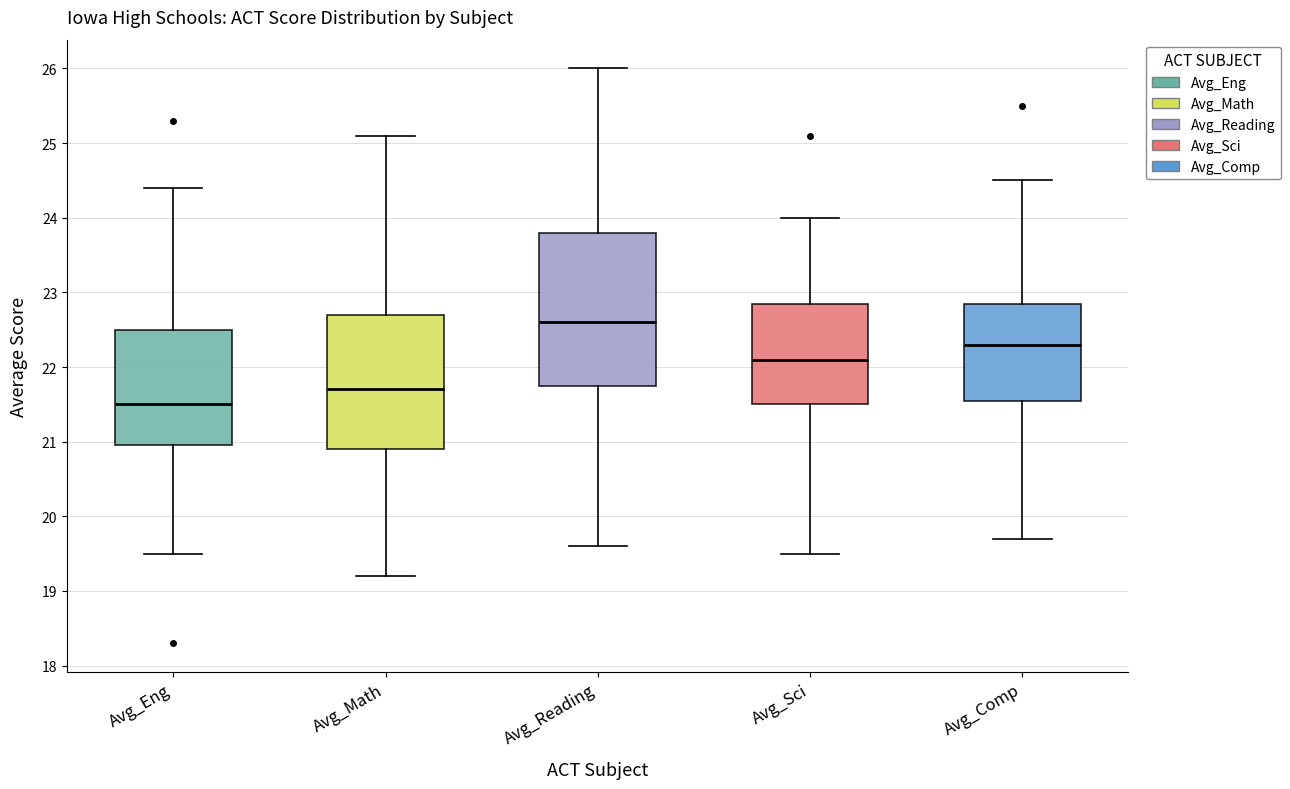

Reading left to right, read every box against the y-axis: the position of its median line, the range the box covers, and the ends of its whiskers. The values are not printed on the chart, so give them approximately, as read against the axis.

Avg_Eng: median 21.5, box 21.0 to 22.5, whiskers 19.5 to 24.4
Avg_Math: median 21.7, box 20.9 to 22.7, whiskers 19.2 to 25.1
Avg_Reading: median 22.6, box 21.8 to 23.8, whiskers 19.6 to 26.0
Avg_Sci: median 22.1, box 21.5 to 22.9, whiskers 19.5 to 24.0
Avg_Comp: median 22.3, box 21.6 to 22.9, whiskers 19.7 to 24.5